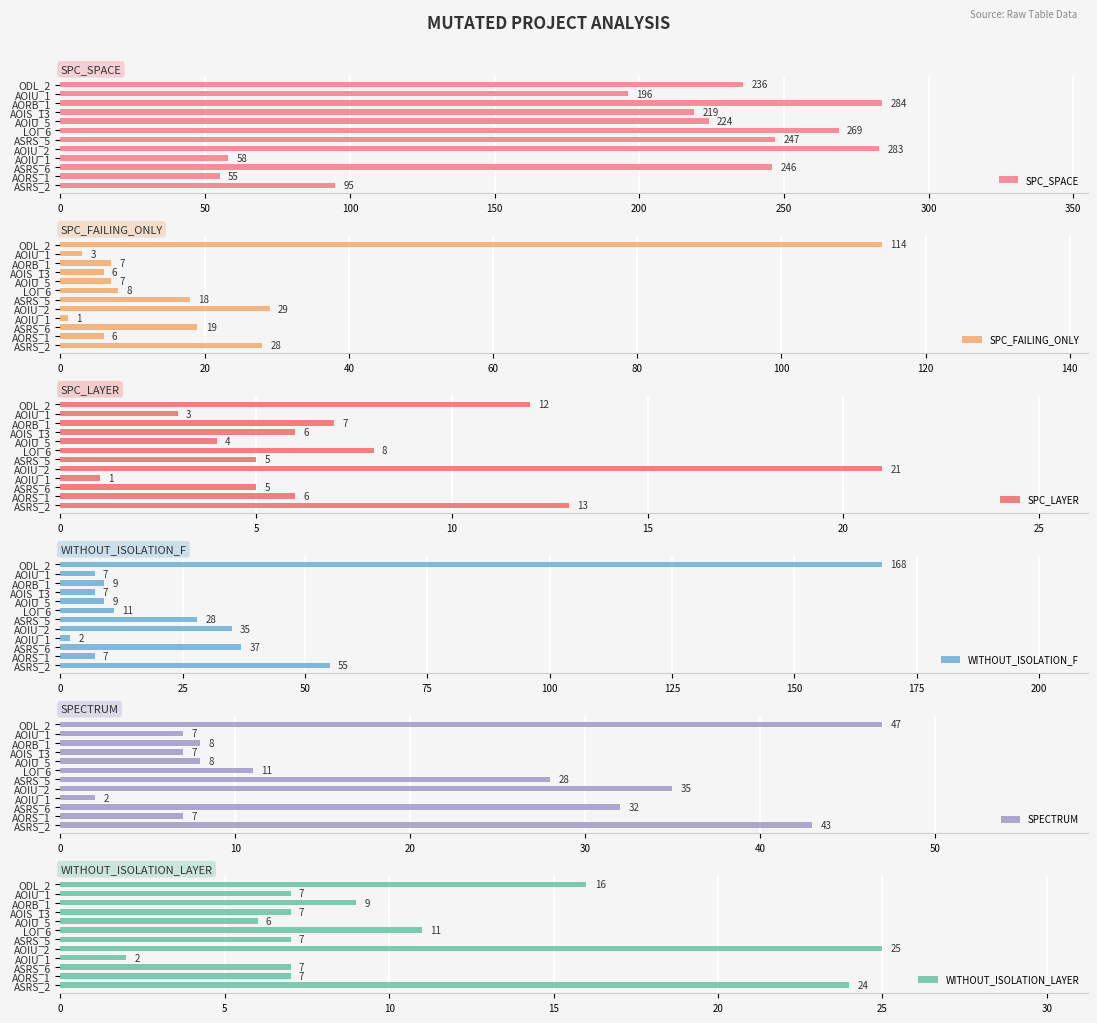

How many data points in SPC_SPACE are less than 236?

6